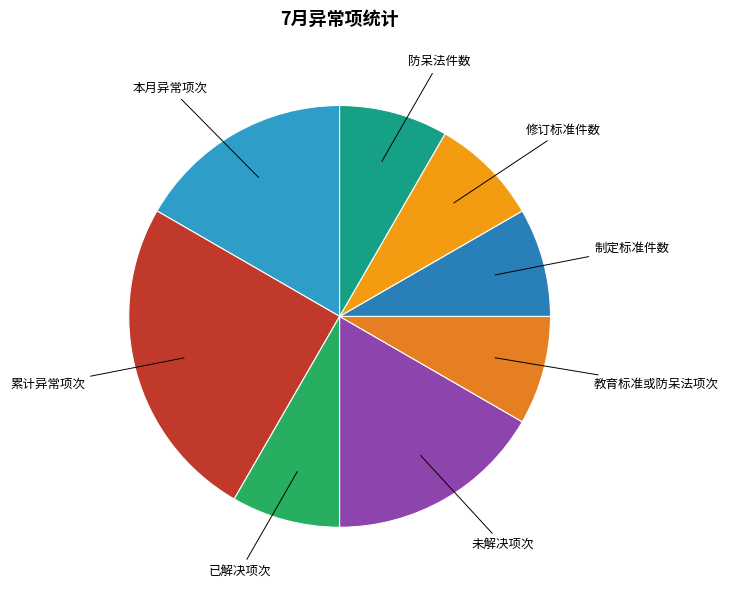

How many segments does this pie chart have?

8